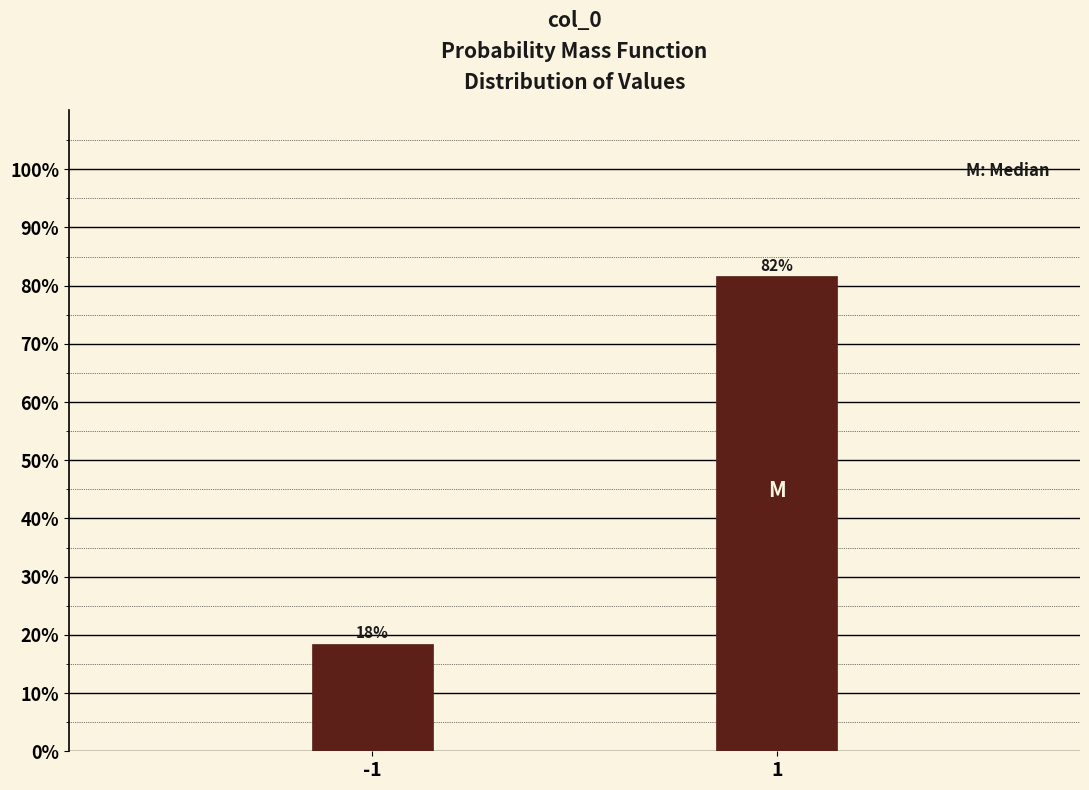

What is the sum of the values at -1 and 1?

100.0